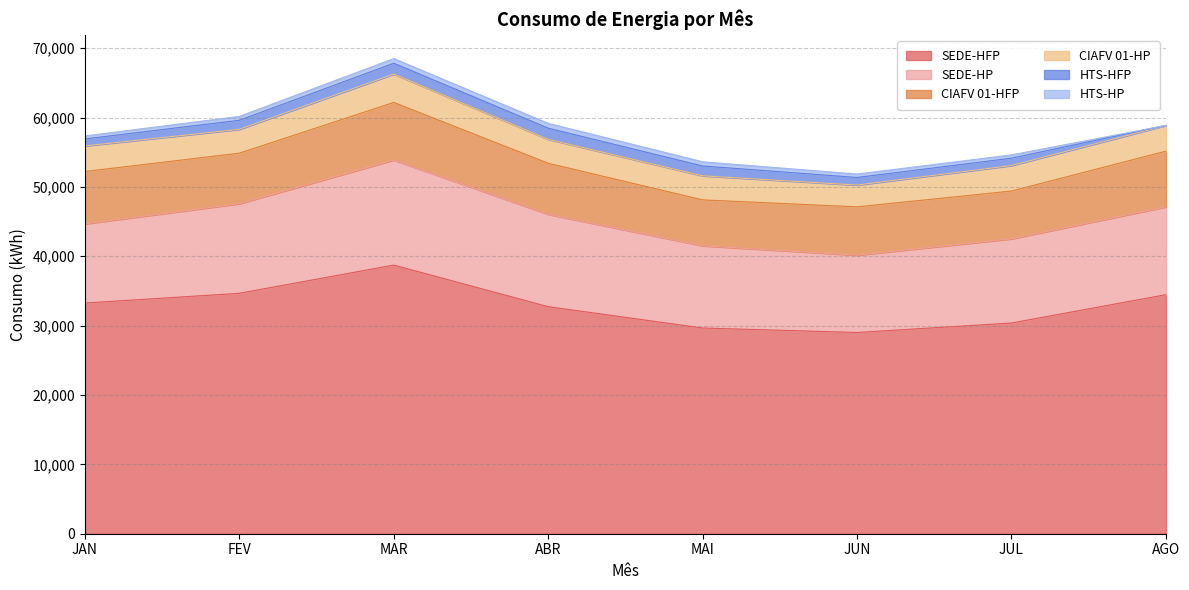

What is the label of the 2nd point from the left?

FEV